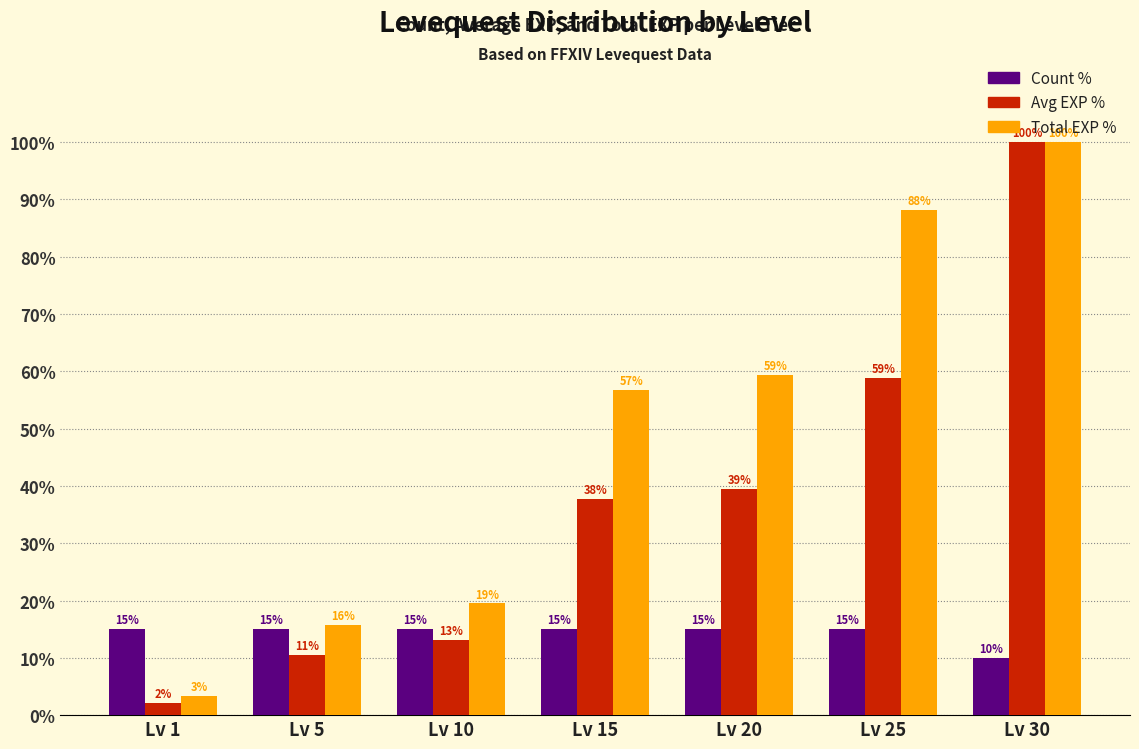

List the labels in order of Avg EXP % value, smallest first.

Lv 1, Lv 5, Lv 10, Lv 15, Lv 20, Lv 25, Lv 30